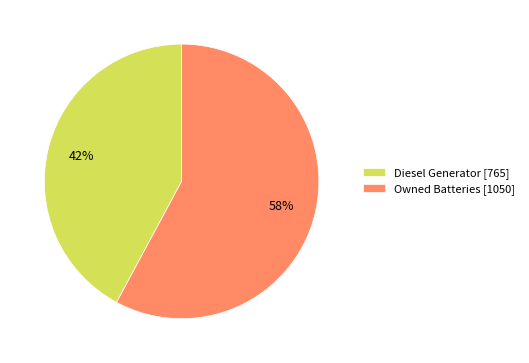

True or false: Owned Batteries [1050] accounts for 58% of the total.

True